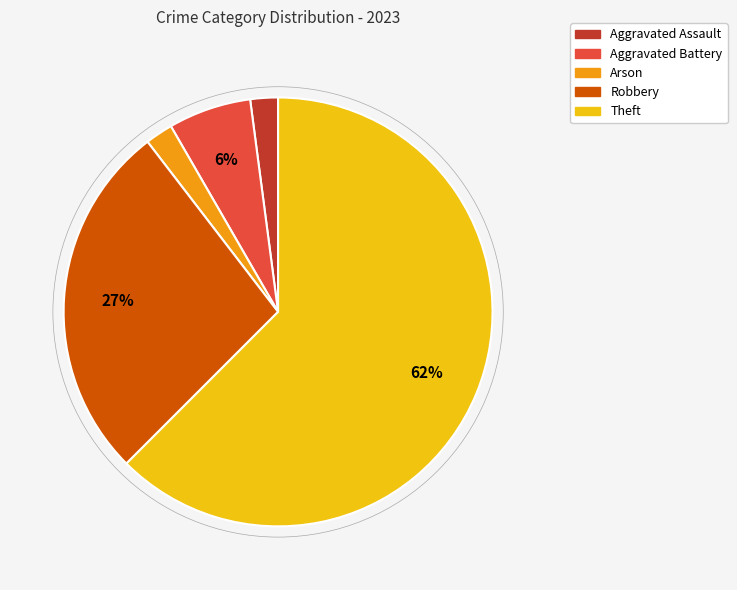

Count the number of slices in the pie.

5